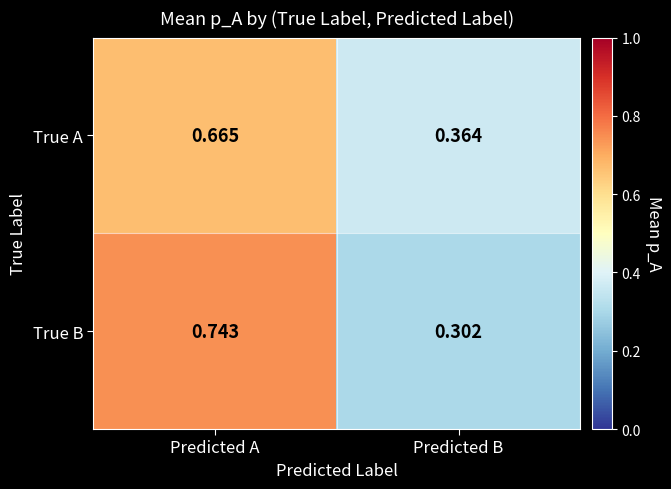

At which label does True A reach its peak?

Predicted A